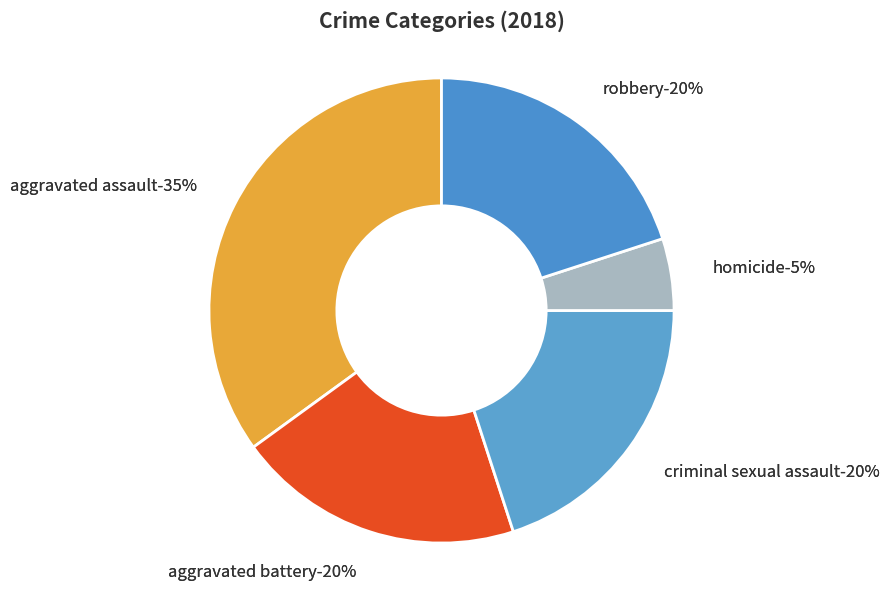

What portion of the pie excludes Aggravated Assault?

65.0%